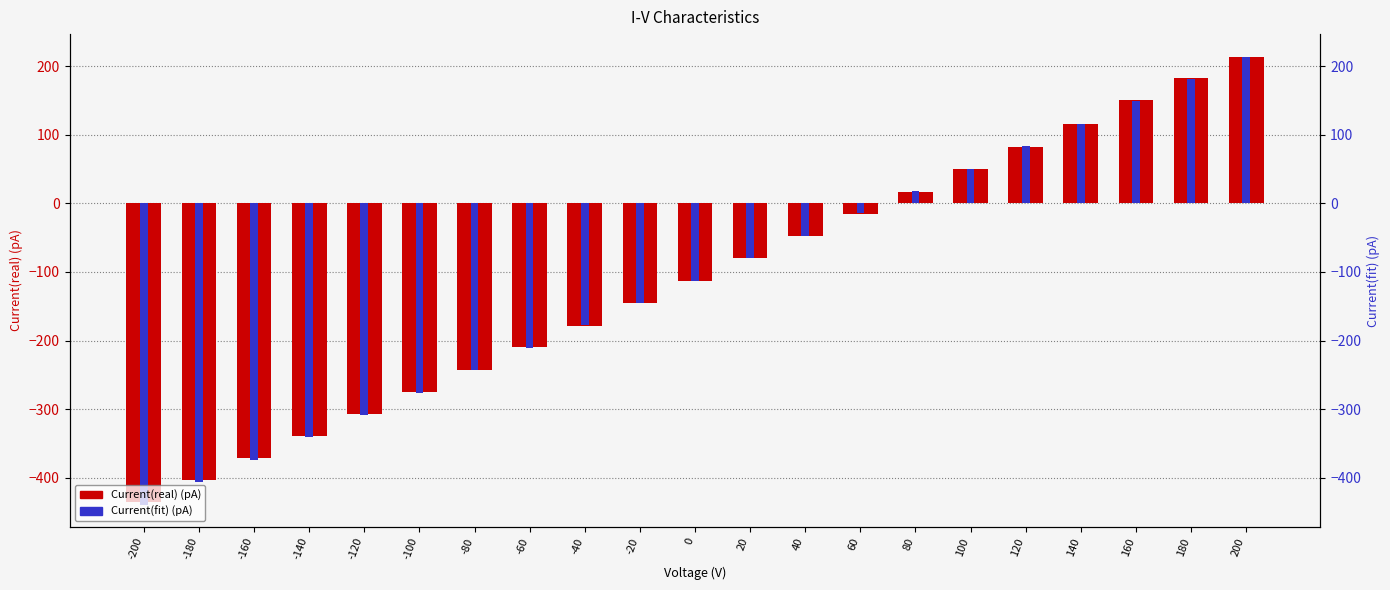

What is the minimum value shown in the chart?

-439.2